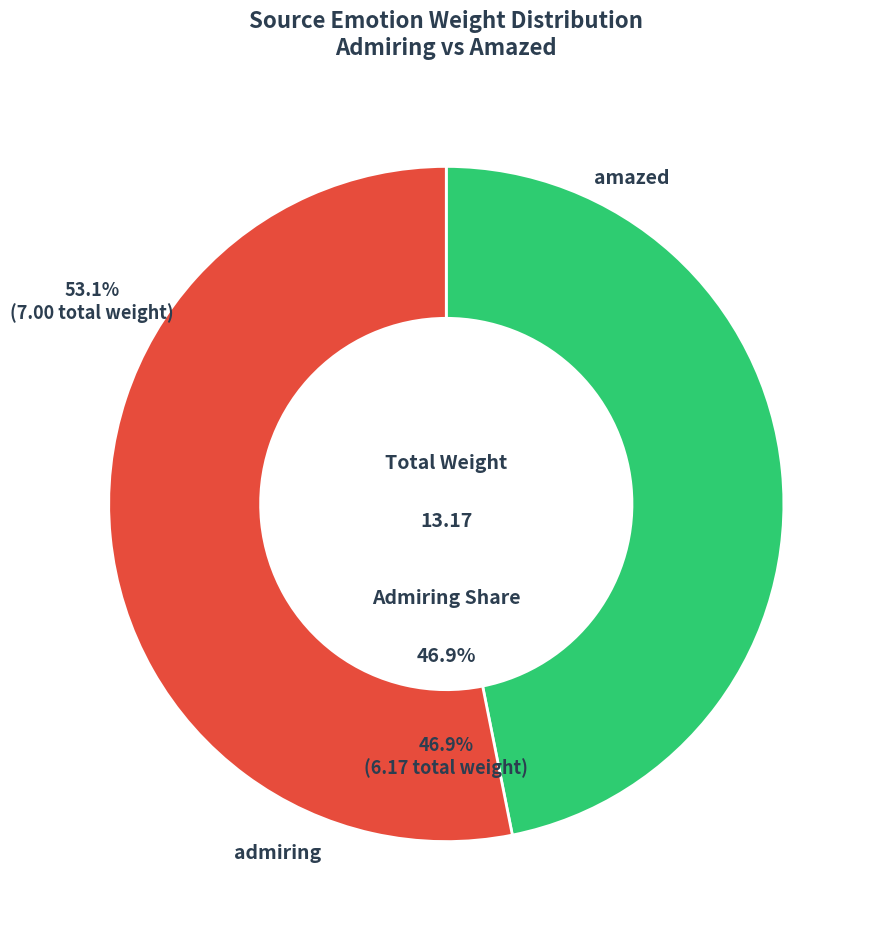

Is there any slice that represents more than half of the pie?

No